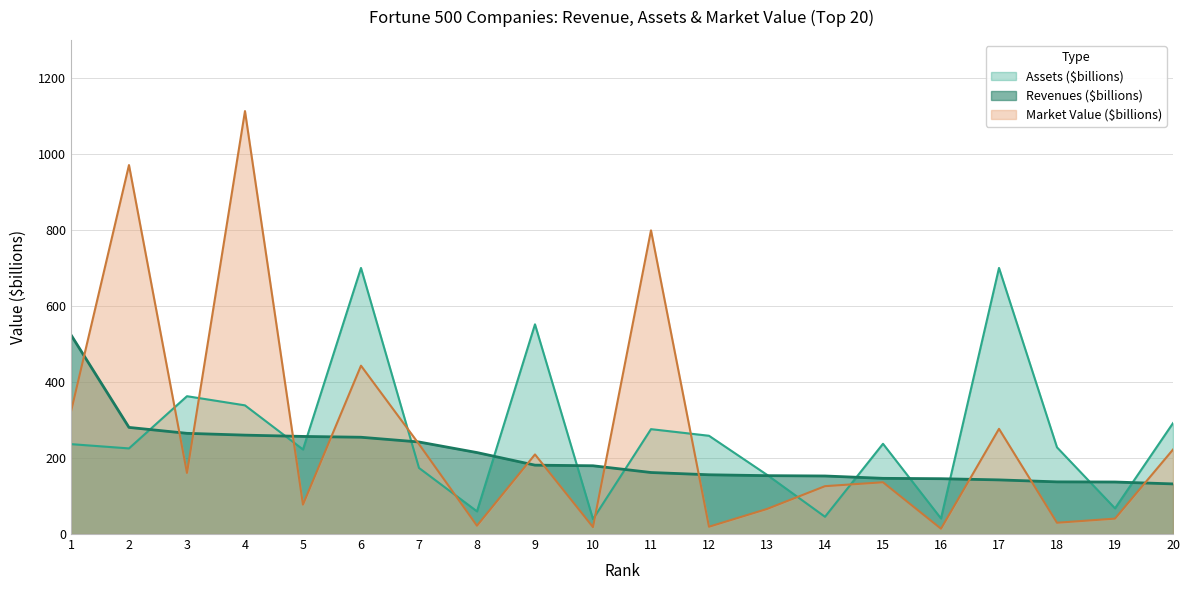

At 3, list the series in order from largest to smallest.

Assets ($billions), Revenues ($billions), Market Value ($billions)